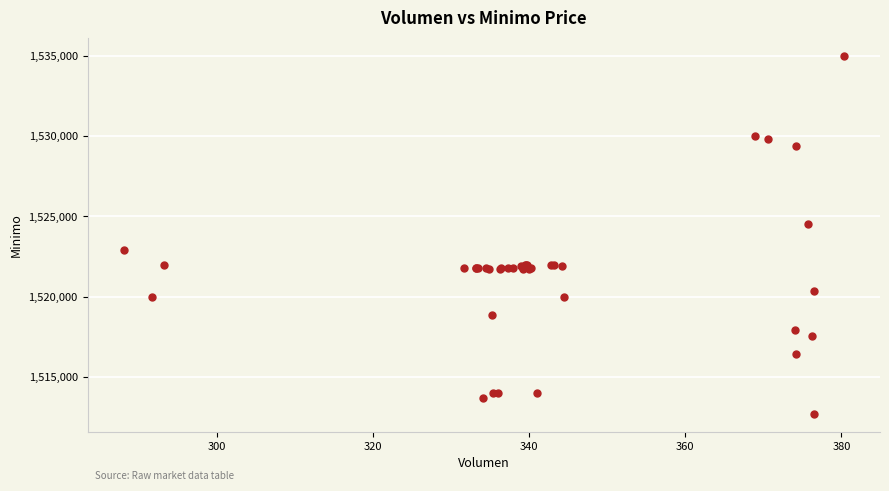

What Y value in the scatter plot is closest to 1523862?

1524513